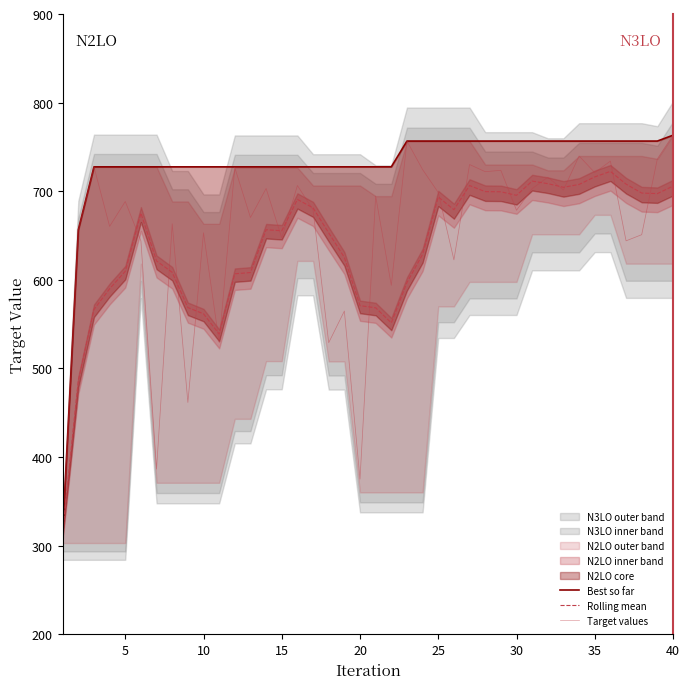

What is the highest value of the Target values series?

763.2